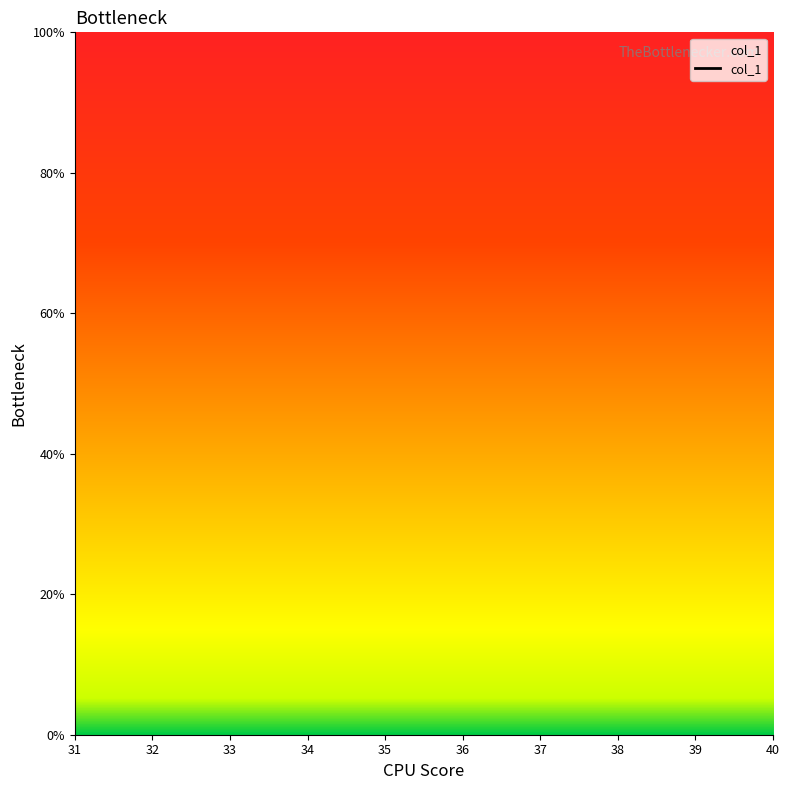

Count the number of data series in this chart.

1